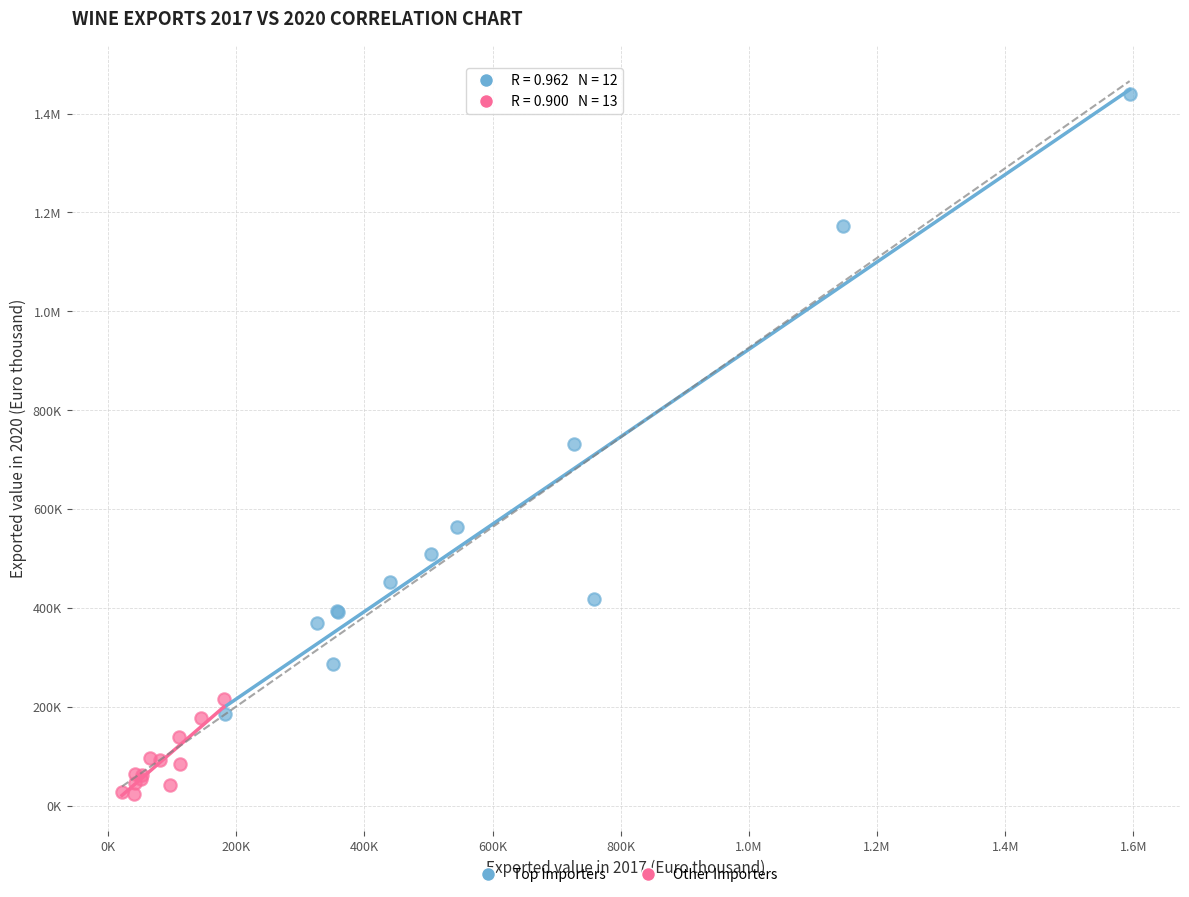

What are all the series names shown in the legend?

Top Importers, Other Importers